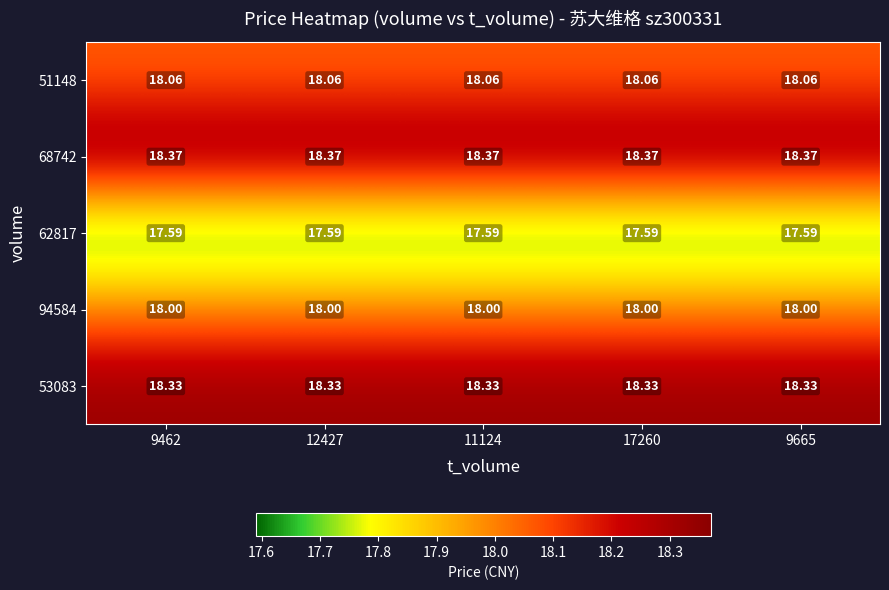

Is the value of 94584 at 17260 greater than the value of 51148 at 9665?

No